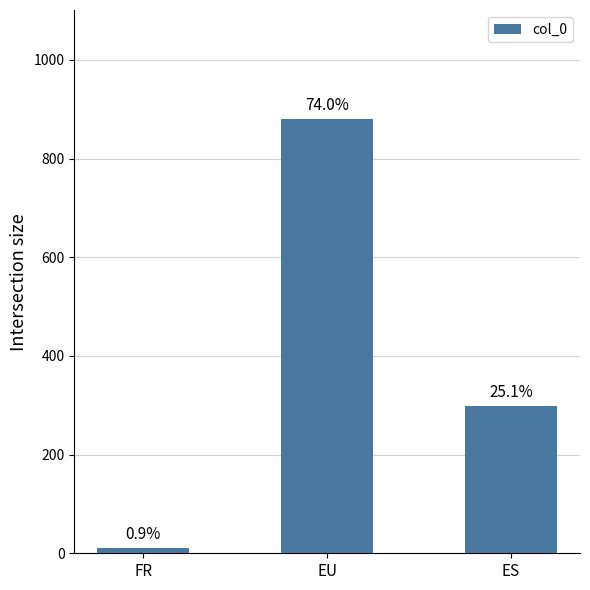

Rank the categories by value from highest to lowest.

EU, ES, FR